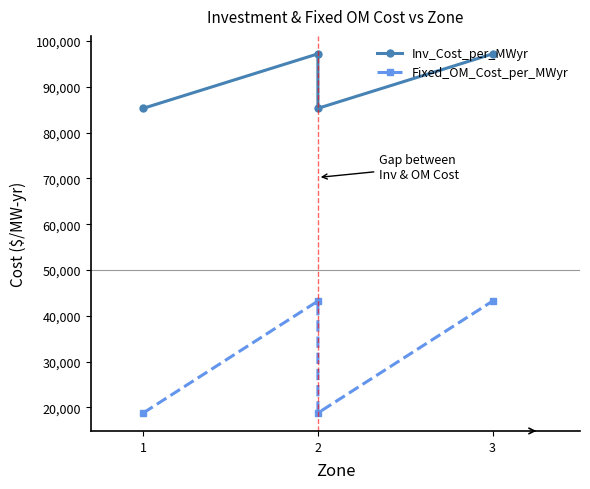

The Inv_Cost_per_MWyr series shows 56369 at 3. True or false?

False